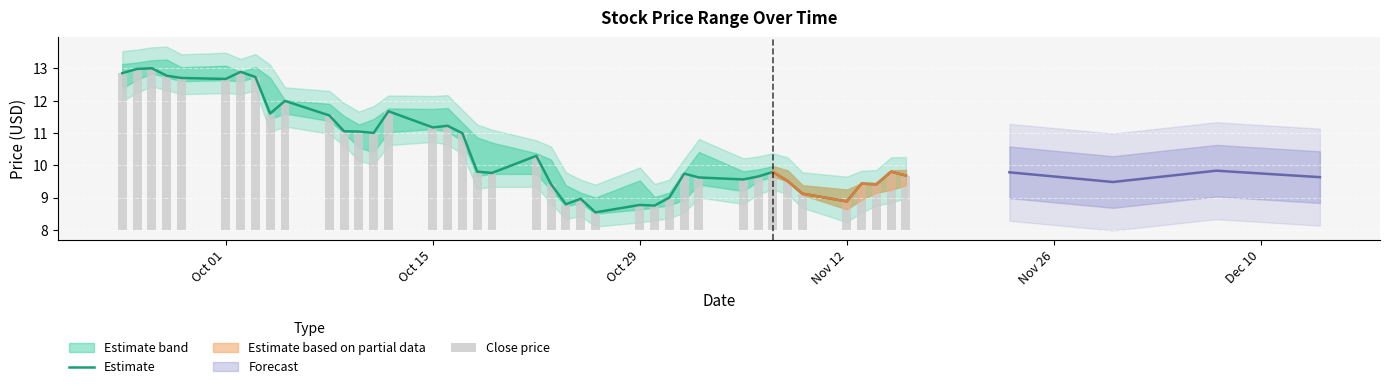

What is the maximum value for Estimate?

13.0